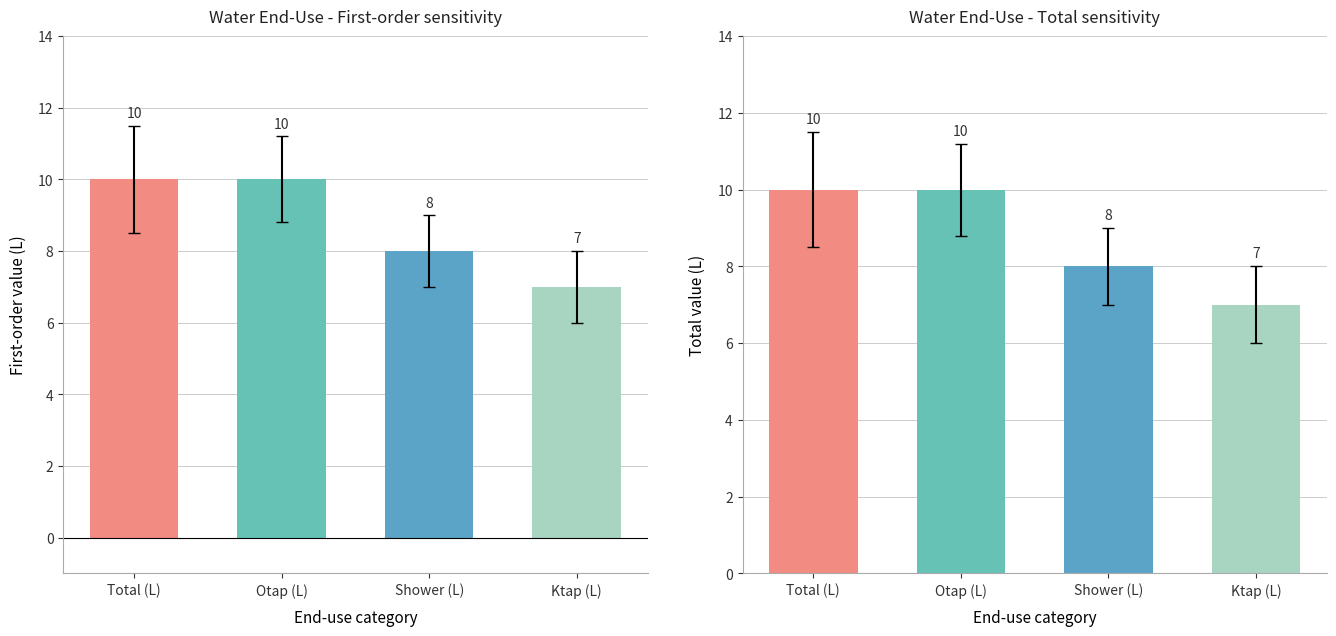

What is the difference between the Total sensitivity values at Shower (L) and Total (L)?

2